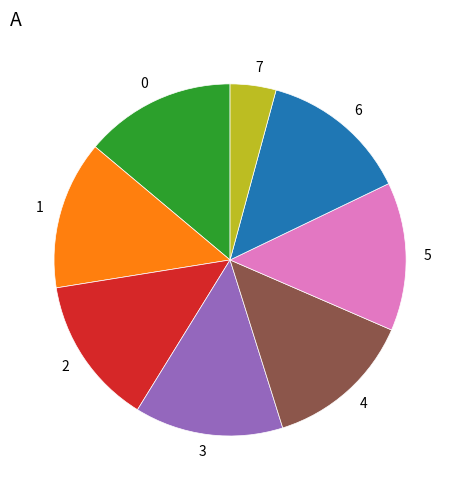

Is there a majority slice in this chart?

No